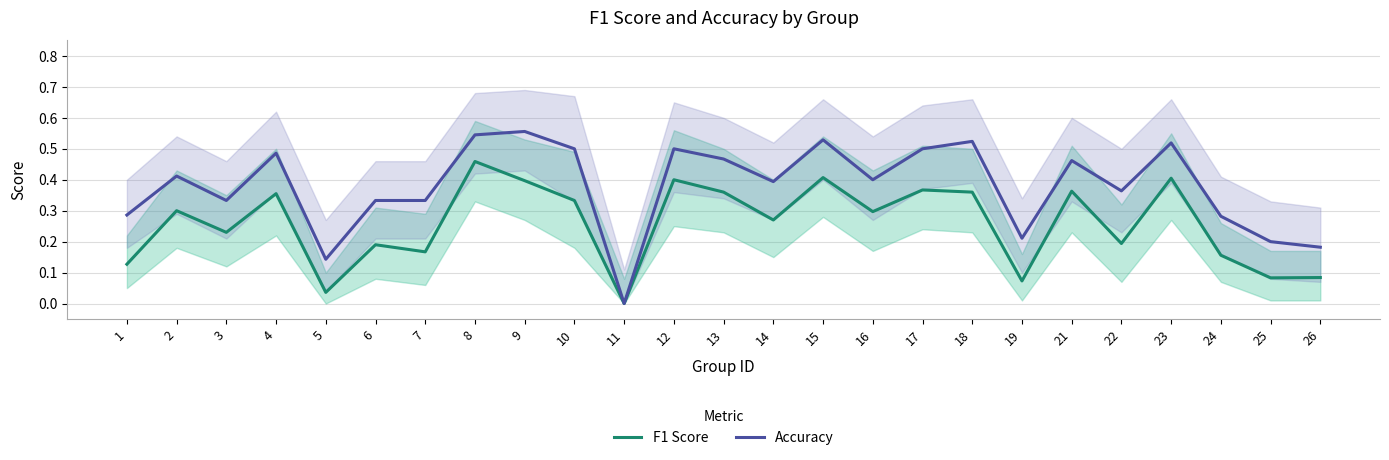

What is the difference between the second highest and minimum values in the F1 Score series?

0.4